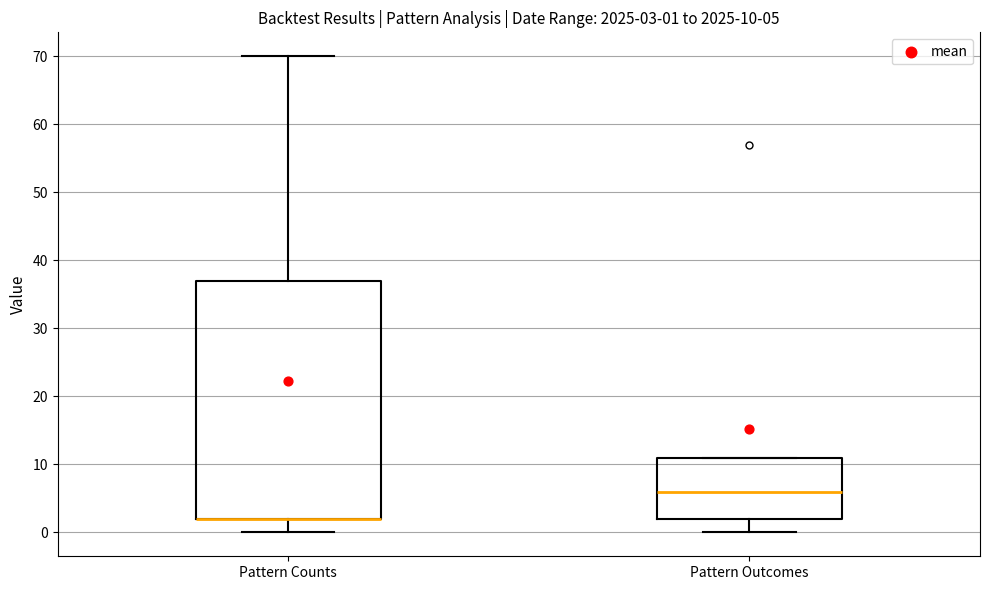

Which box is the tallest, from its lower edge to its upper edge?

Pattern Counts